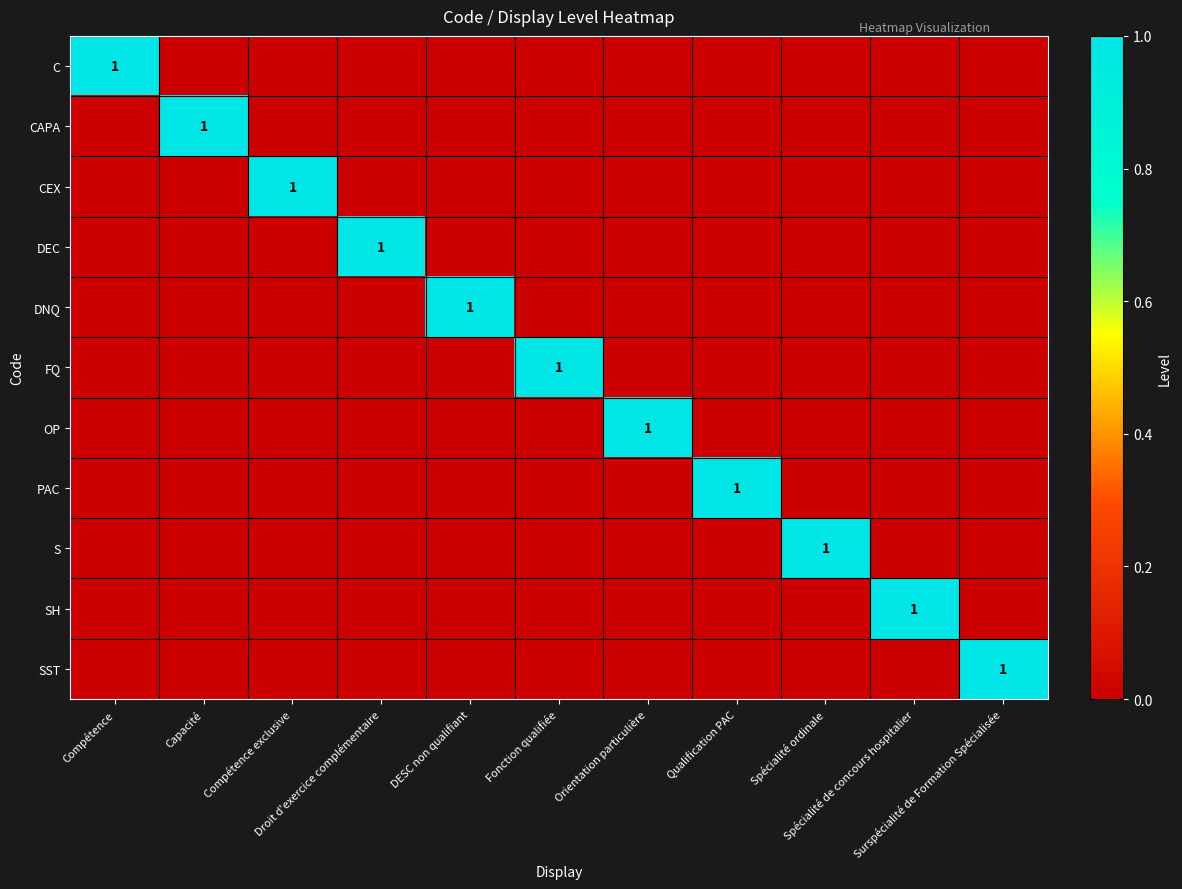

How many positive values does the CAPA series have?

1